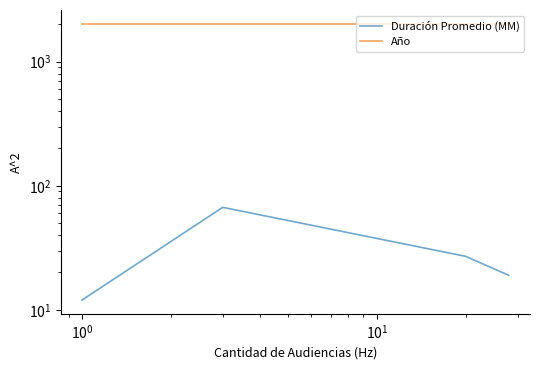

How many lines are shown in the chart?

2